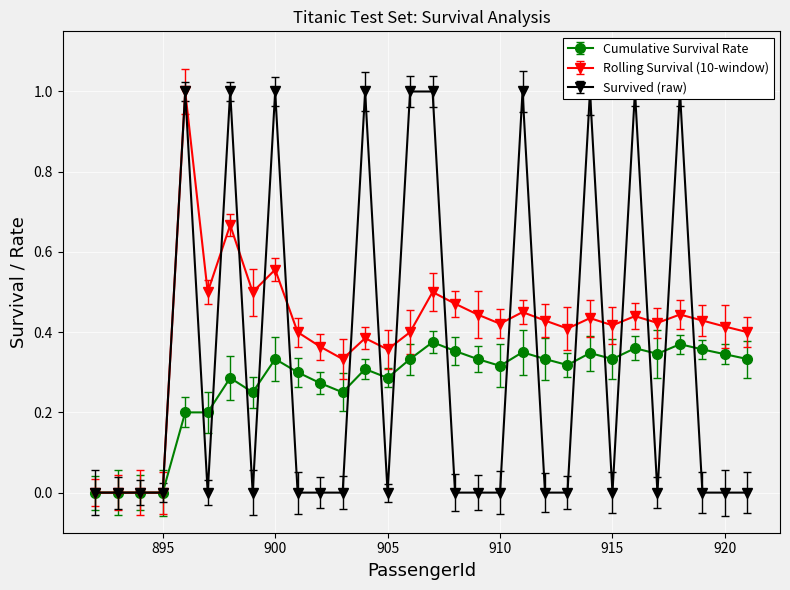

Reading left to right, transcribe all the data shown in this chart.

Cumulative Survival Rate: 0.0	0.0	0.0	0.0	0.2	0.2	0.3	0.2	0.3	0.3	0.3	0.2	0.3	0.3	0.3	0.4	0.4	0.3	0.3	0.3	0.3	0.3	0.3	0.3	0.4	0.3	0.4	0.4	0.3	0.3
Rolling Survival (10-window): 0.0	0.0	0.0	0.0	1.0	0.5	0.7	0.5	0.6	0.4	0.4	0.3	0.4	0.4	0.4	0.5	0.5	0.4	0.4	0.5	0.4	0.4	0.4	0.4	0.4	0.4	0.4	0.4	0.4	0.4
Survived (raw): 0.0	0.0	0.0	0.0	1.0	0.0	1.0	0.0	1.0	0.0	0.0	0.0	1.0	0.0	1.0	1.0	0.0	0.0	0.0	1.0	0.0	0.0	1.0	0.0	1.0	0.0	1.0	0.0	0.0	0.0